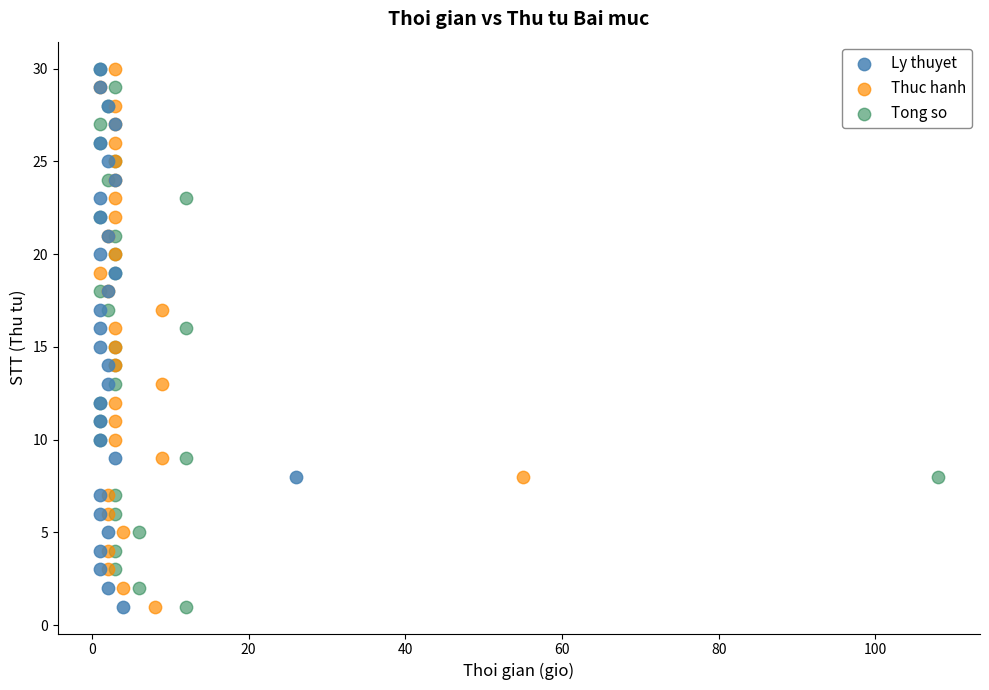

What are all the series names shown in the legend?

Ly thuyet, Thuc hanh, Tong so